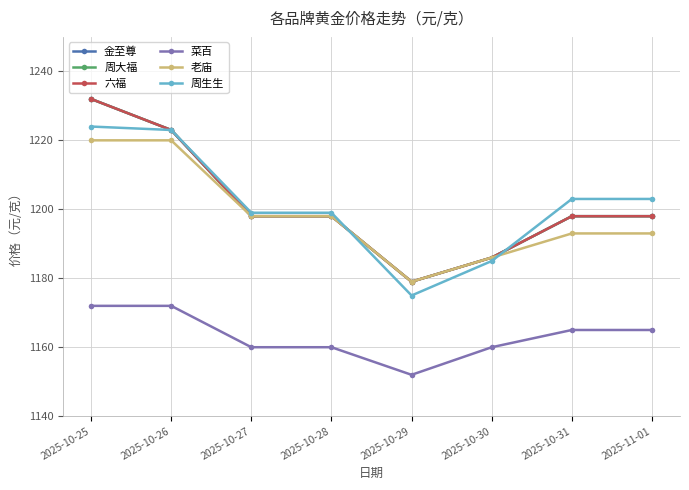

What is the greatest value displayed?

1232